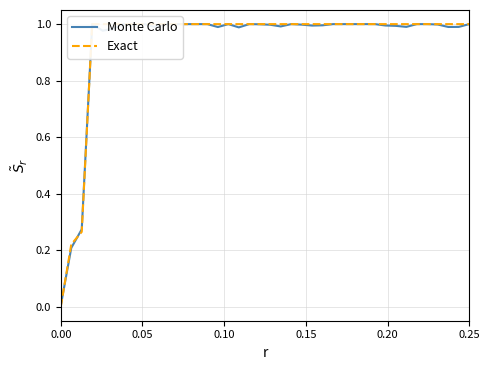

At which category does the chart reach its peak across all series?

0.15